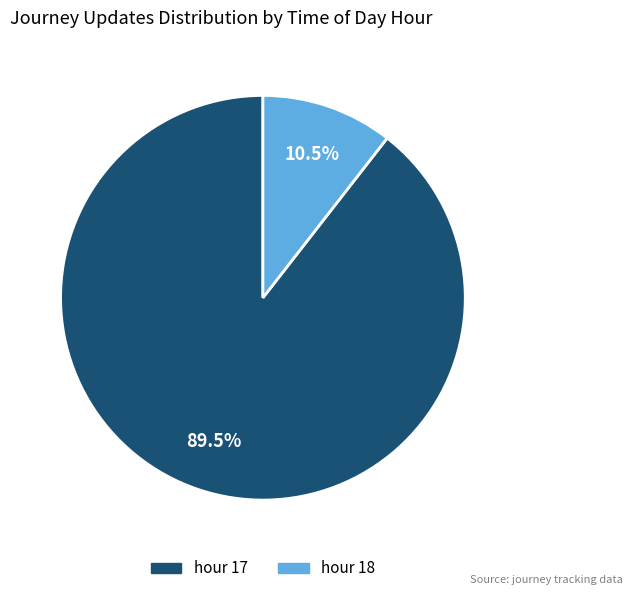

Does any single category account for the majority?

Yes